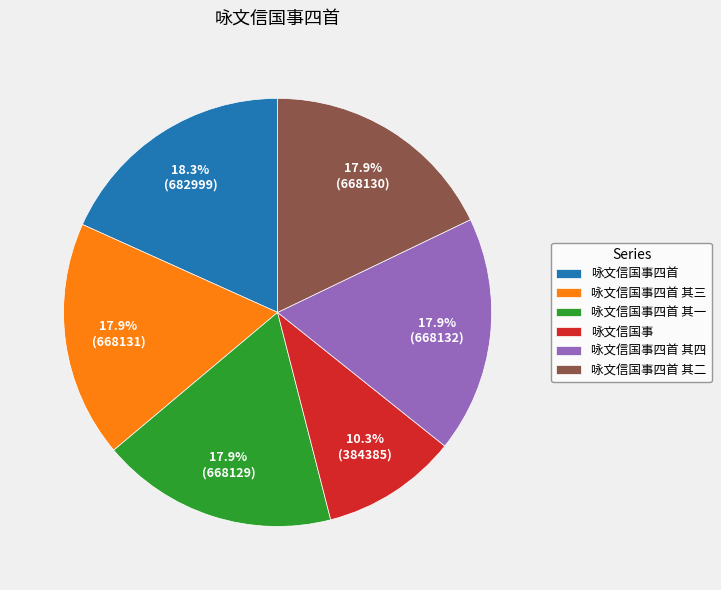

Does 咏文信国事四首 其二 account for over 50% of the chart?

No